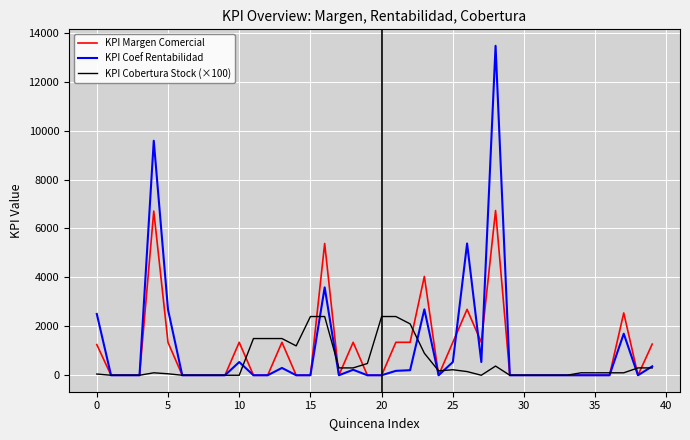

Rank the series by their maximum value, from lowest to highest.

KPI Cobertura Stock (×100), KPI Margen Comercial, KPI Coef Rentabilidad